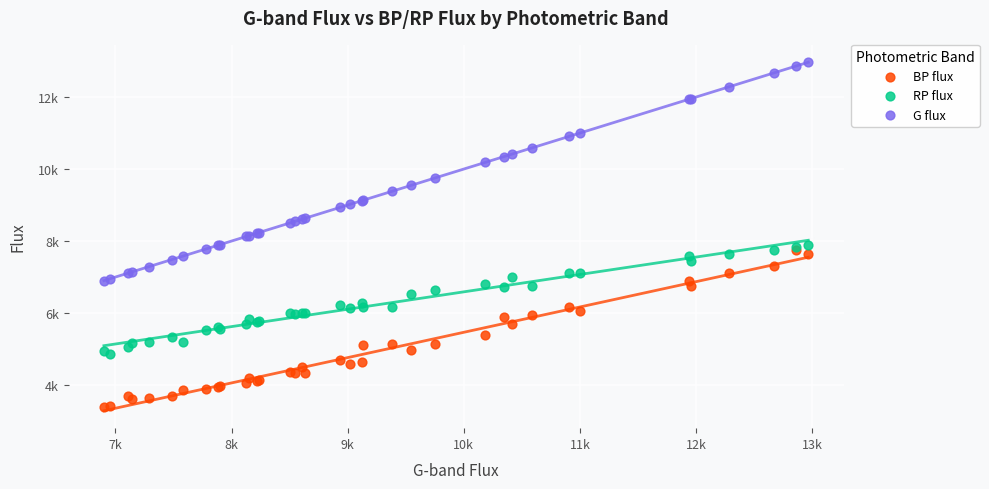

Which series reaches the maximum Y coordinate?

G flux